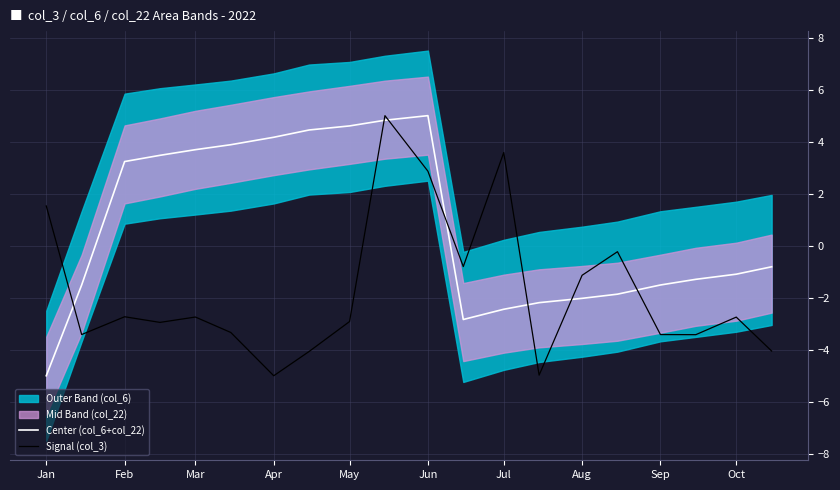

The Signal (col_3) series shows -1.8 at Feb. True or false?

False